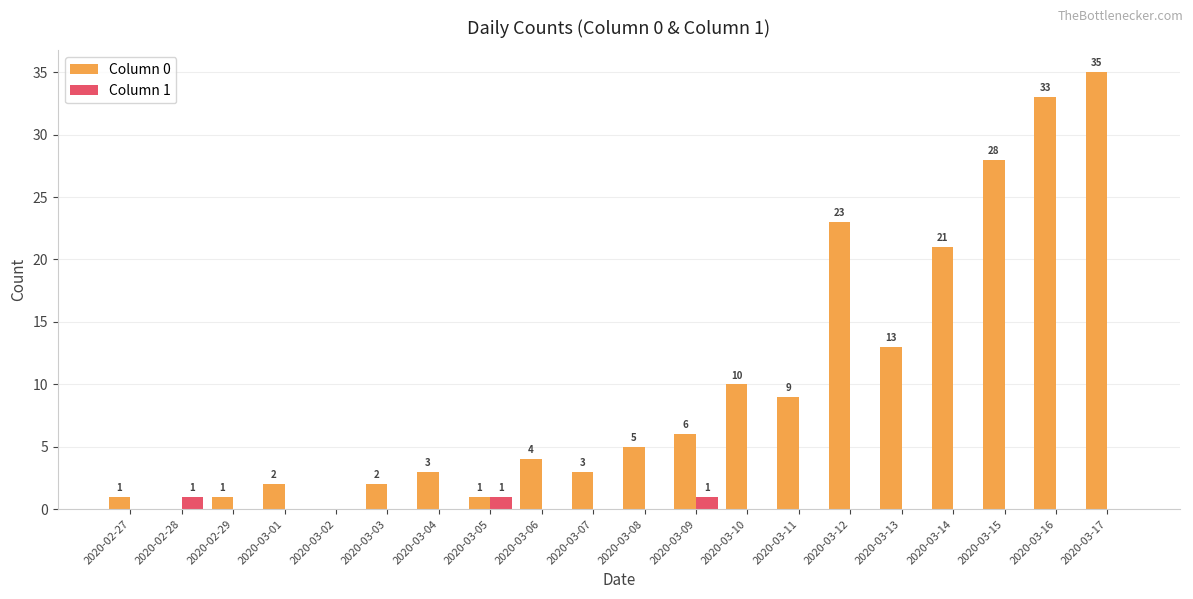

How many categories are shown in the chart?

20